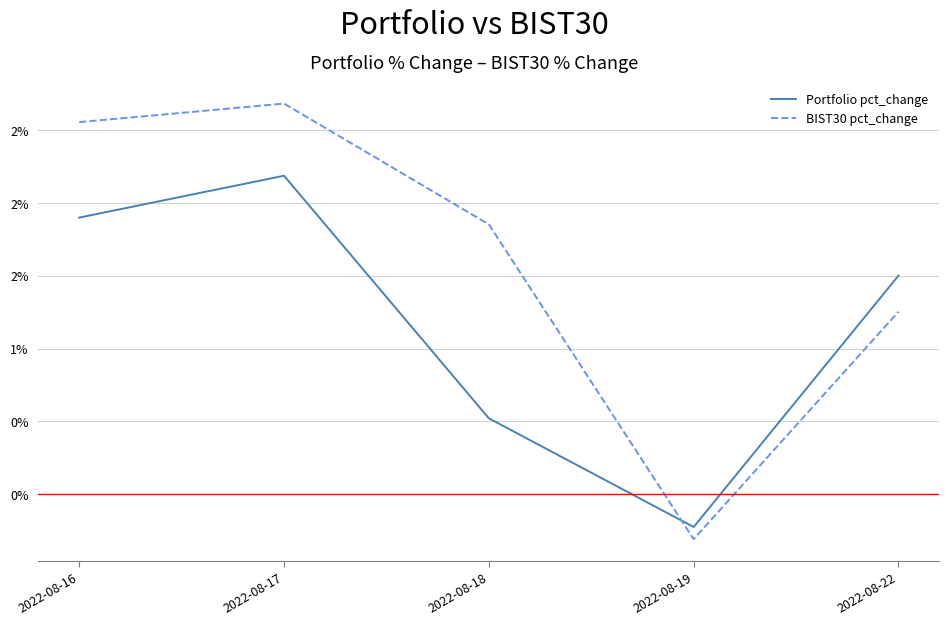

Is the value of BIST30 pct_change at 2022-08-22 greater than the value of Portfolio pct_change at 2022-08-19?

Yes